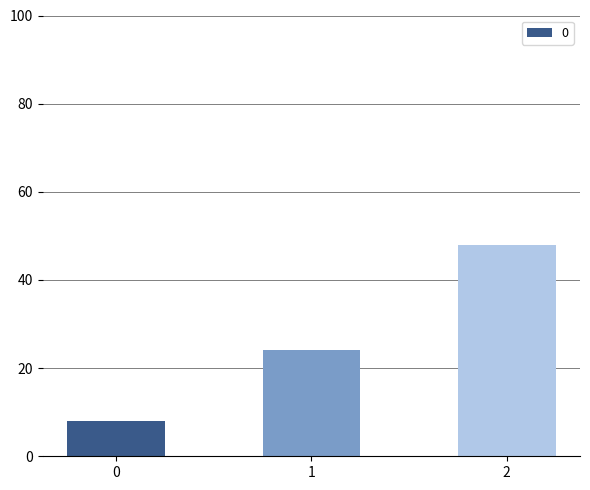

The chart shows a value of 24 at 2. True or false?

False